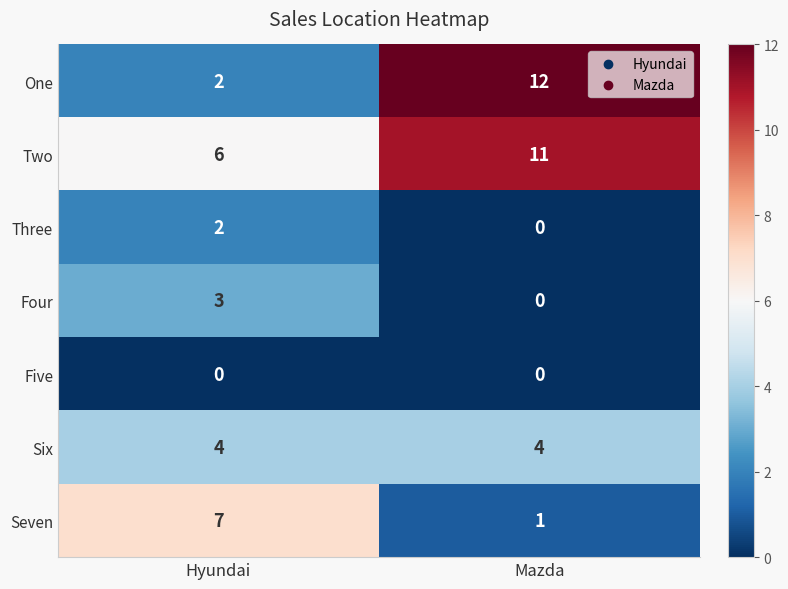

The Seven series shows 11 at Hyundai. True or false?

False